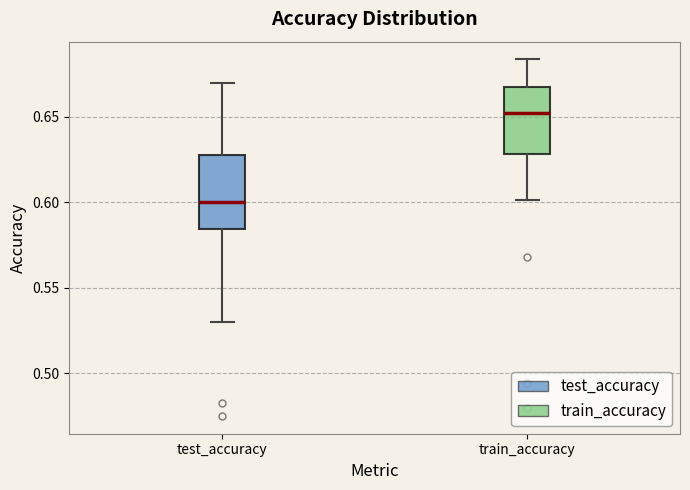

Reading left to right, transcribe this box plot: for each box, give where its median line is, the range the box spans, and where its two whiskers end, as read against the y-axis. The values are not printed on the chart, so give them approximately, as read against the axis.

test_accuracy: median 0.600, box 0.585 to 0.625, whiskers 0.530 to 0.670
train_accuracy: median 0.650, box 0.630 to 0.665, whiskers 0.600 to 0.685